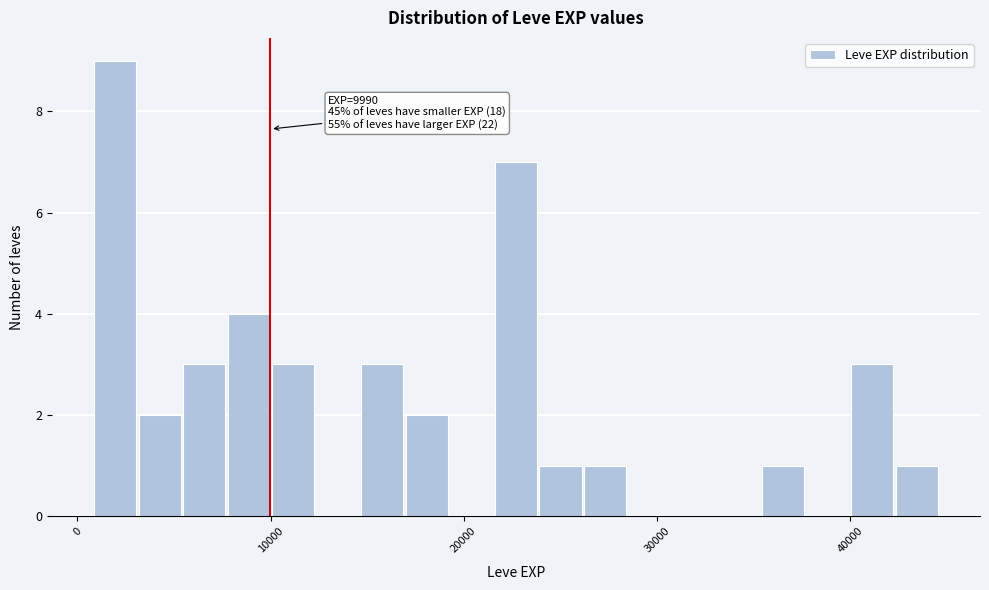

Around what value on the x-axis is the tallest bar? Give the approximate position of its centre, as read against the axis.

2000